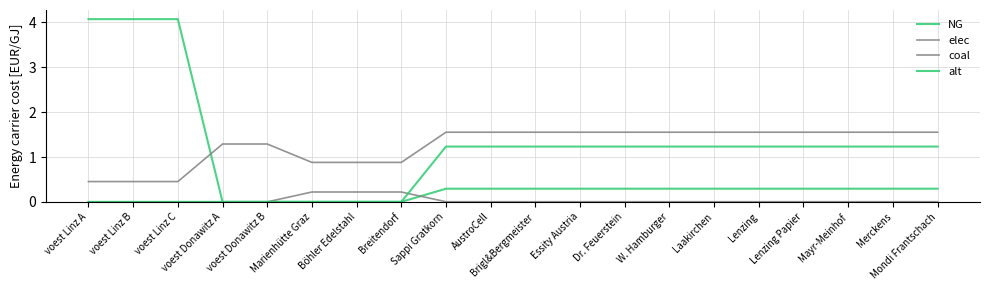

Does the chart display data point markers on the line(s)?

No